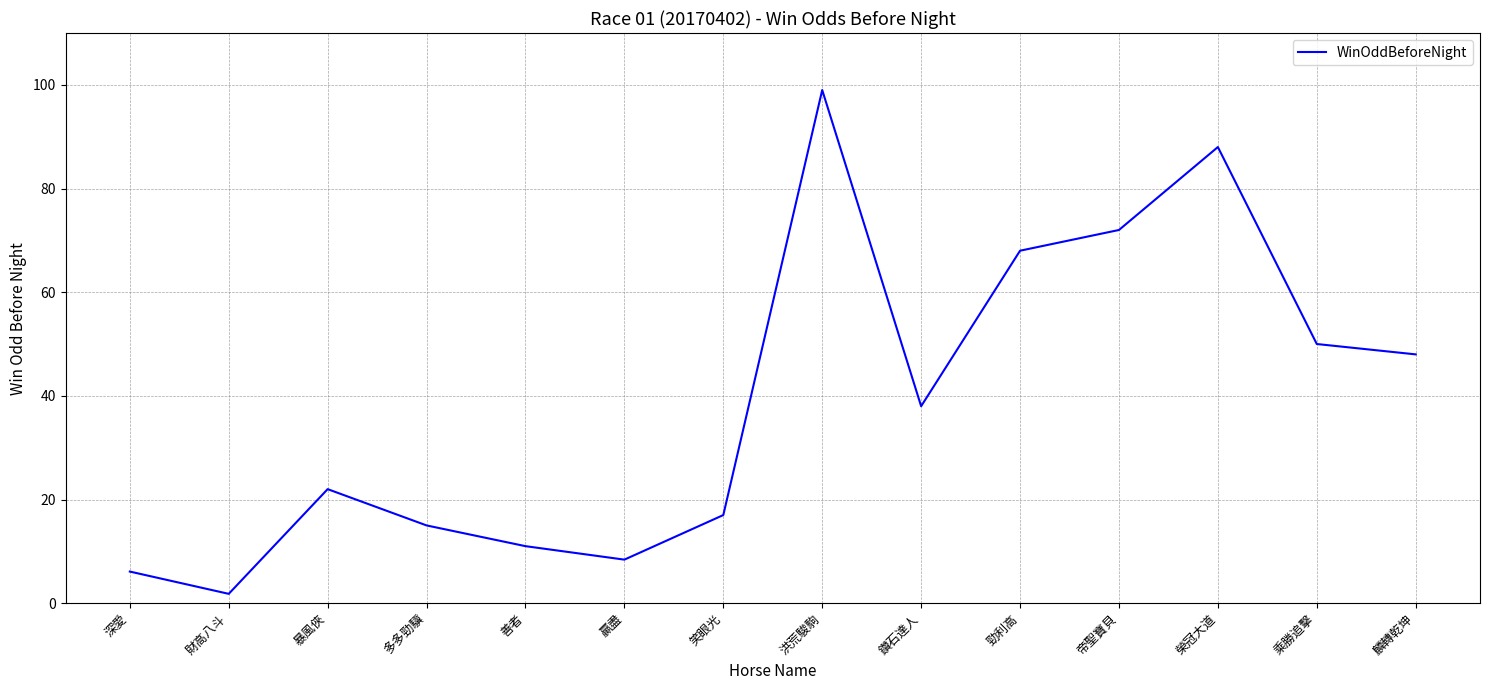

What is the maximum value shown in the chart?

99.0